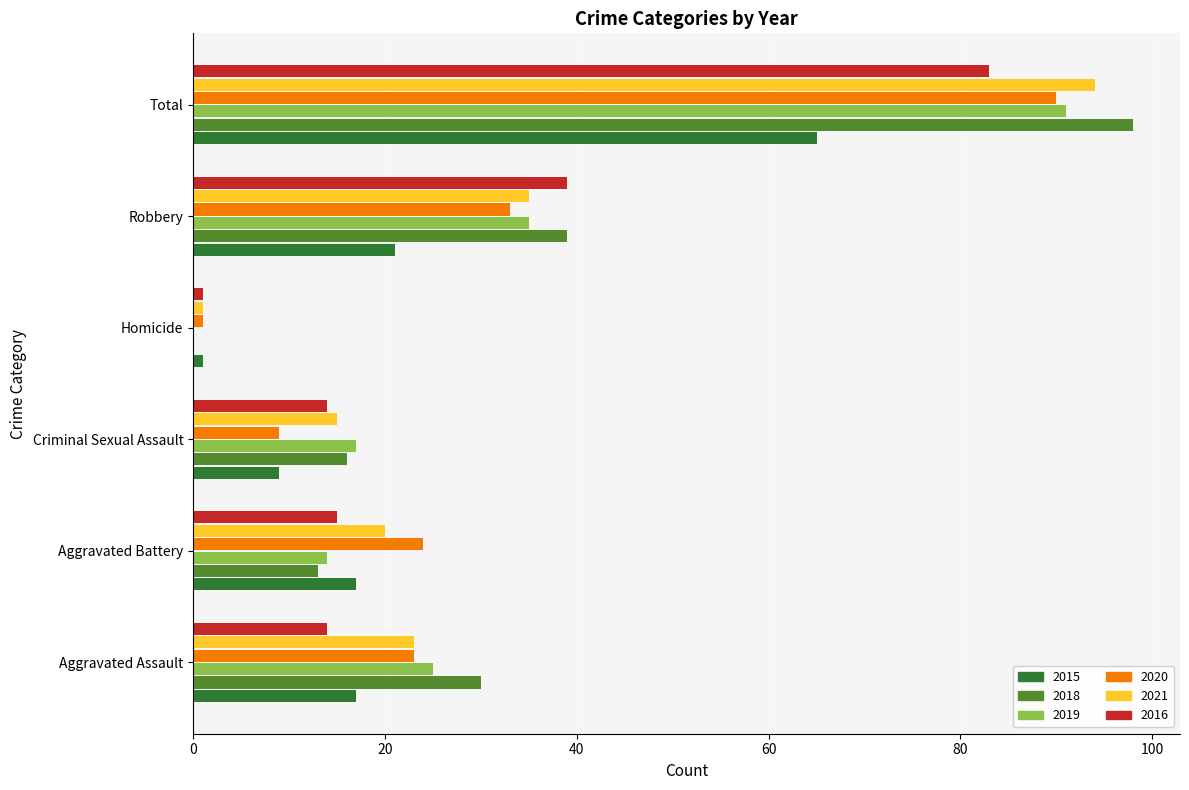

What is the highest value of the 2016 series?

83